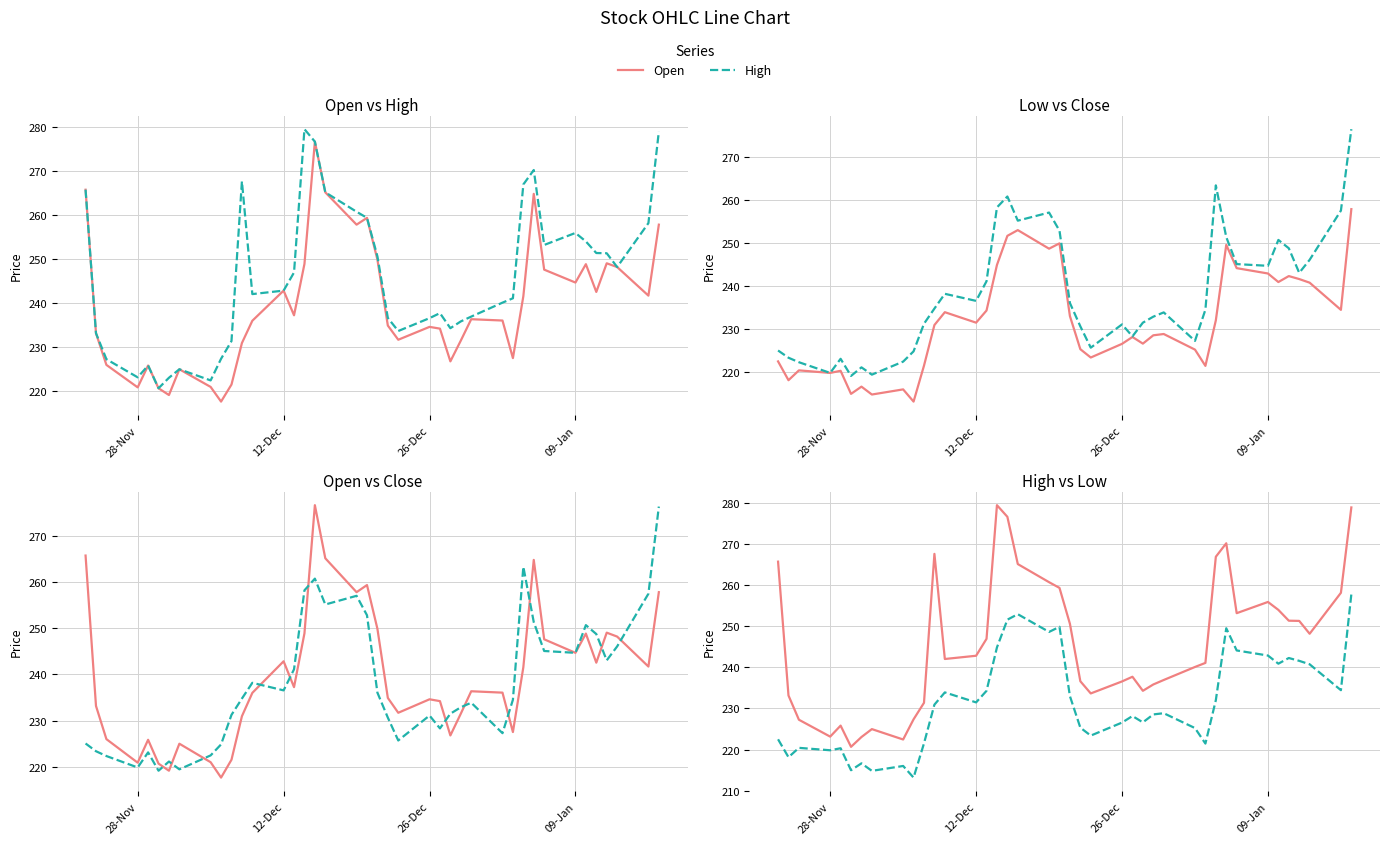

Which series has the largest range (max minus min)?

Open